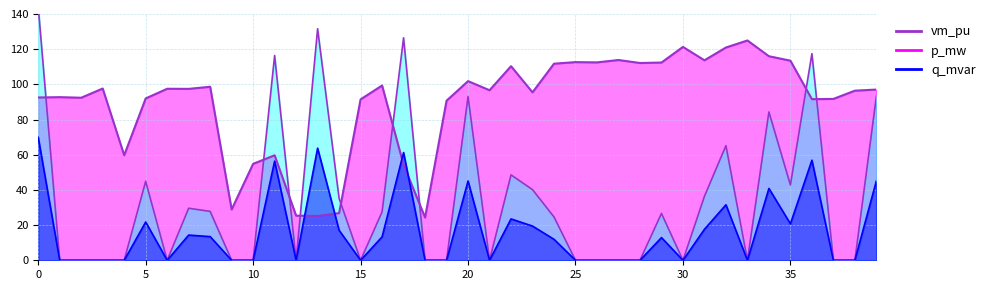

Rank the series by their maximum value, from highest to lowest.

p_mw_line, vm_pu_line, q_mvar_line